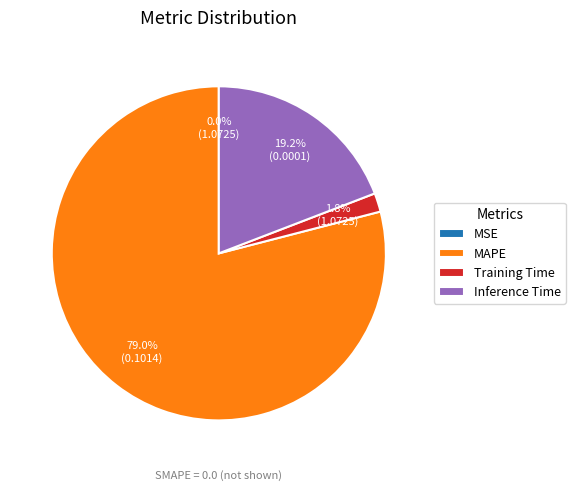

What portion of the pie excludes Training Time?

98.2%